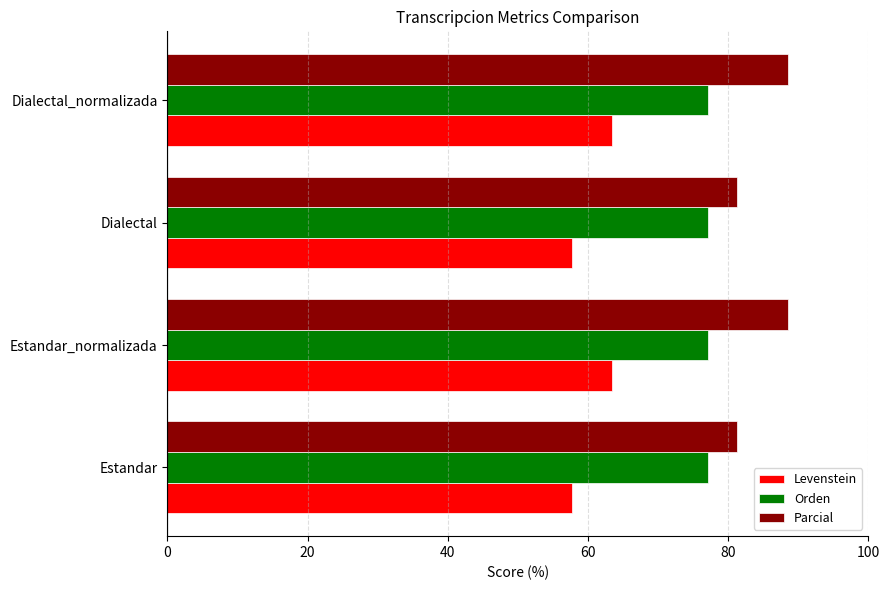

What is the approximate value of Levenstein at Dialectal?

57.8